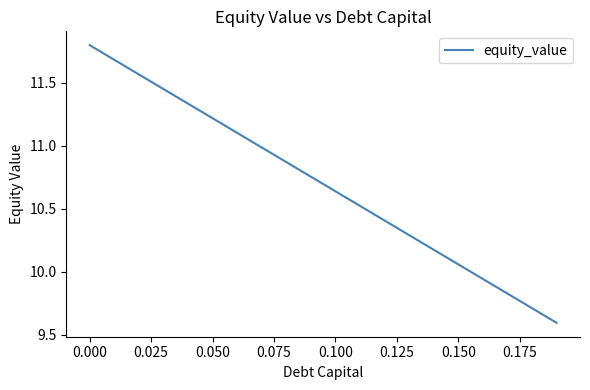

What is the minimum value shown in the chart?

9.6